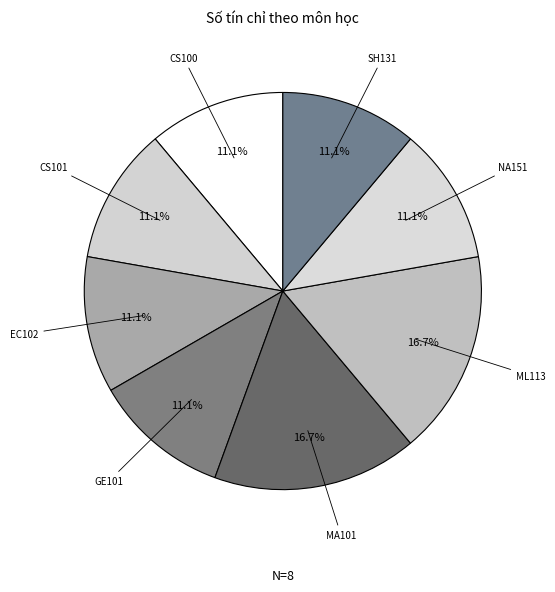

How many segments does this pie chart have?

8